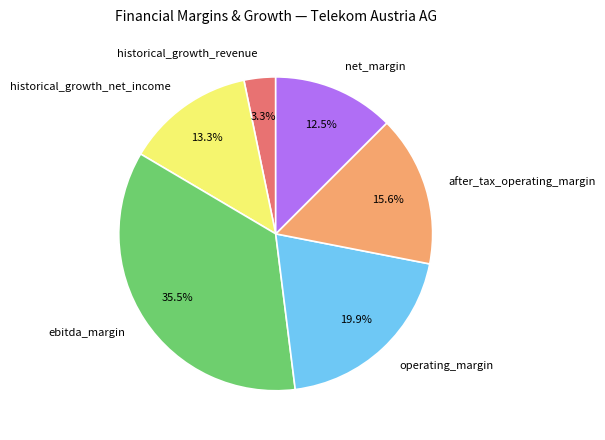

What is the total percentage of net_margin and historical_growth_net_income?

25.8%